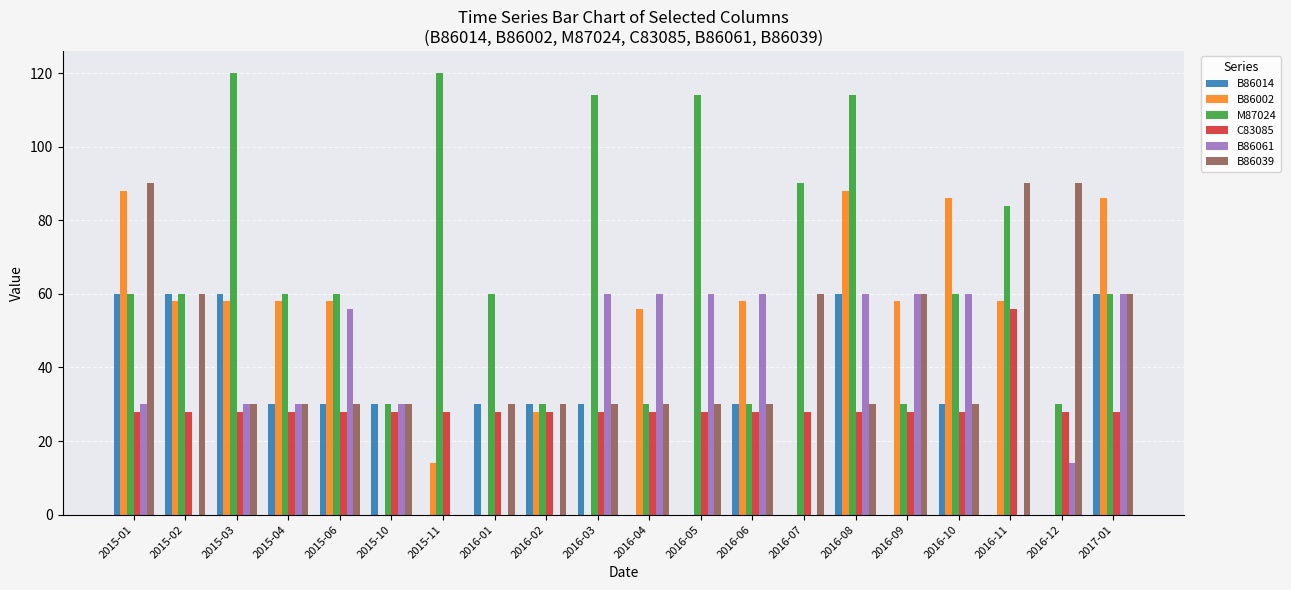

Which series changed the most between 2016-08 and 2016-09?

M87024